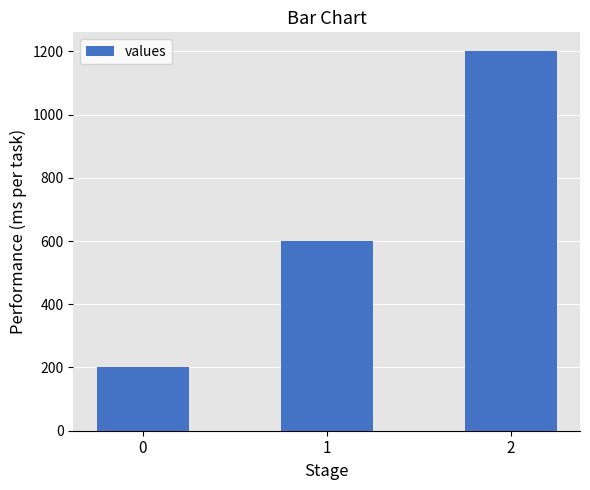

Count the number of data series in this chart.

1